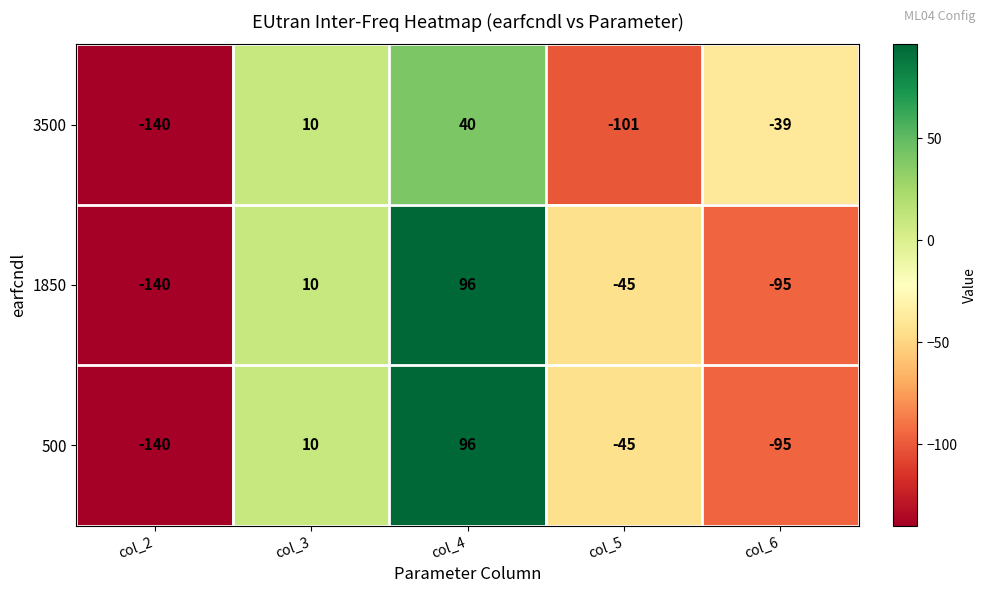

Rank the categories by 3500 value from highest to lowest.

col_4, col_3, col_6, col_5, col_2